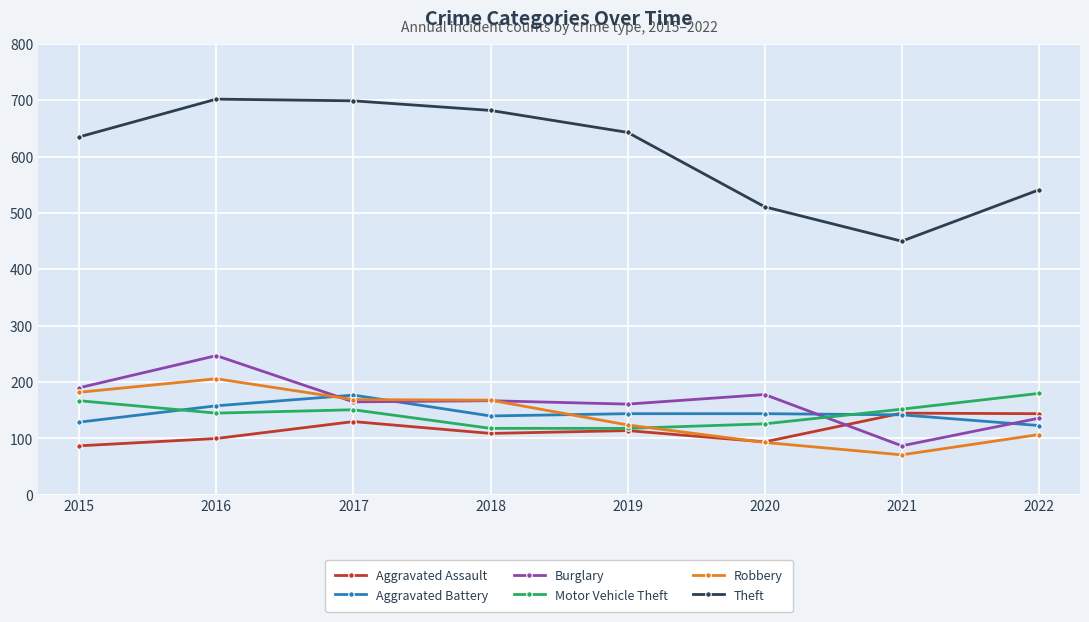

What is the greatest value displayed?

702